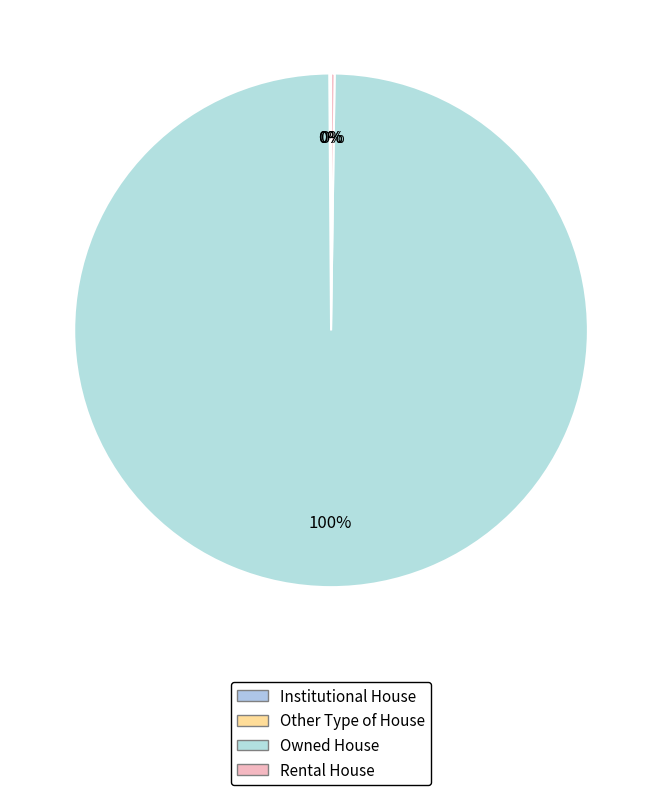

What is the change in value from Owned House to Rental House?

-4460